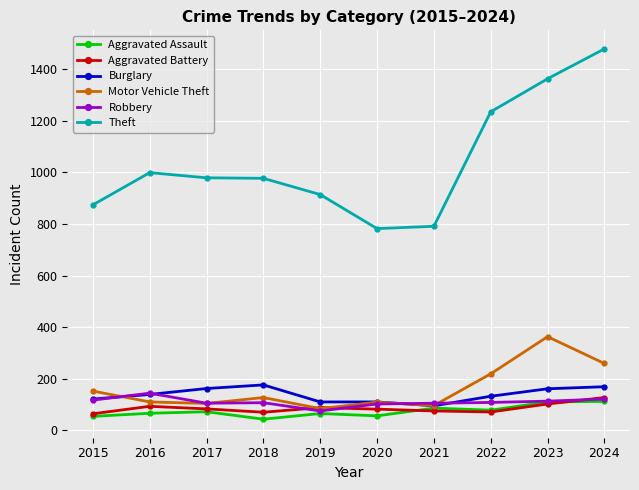

True or false: Motor Vehicle Theft has more than 0 points higher than both neighbors.

True